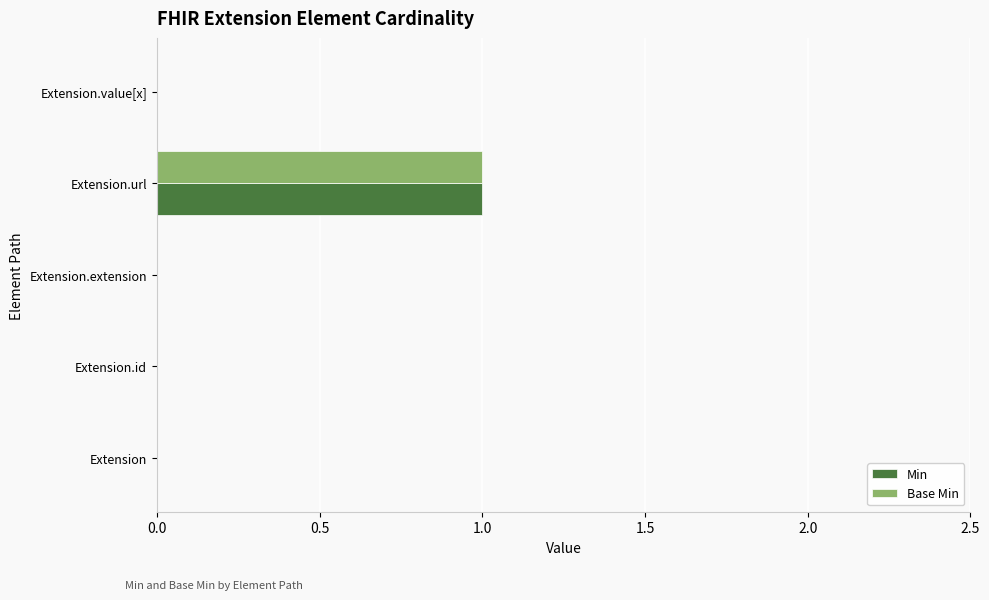

The value of Min at Extension.url is 1. True or false?

True